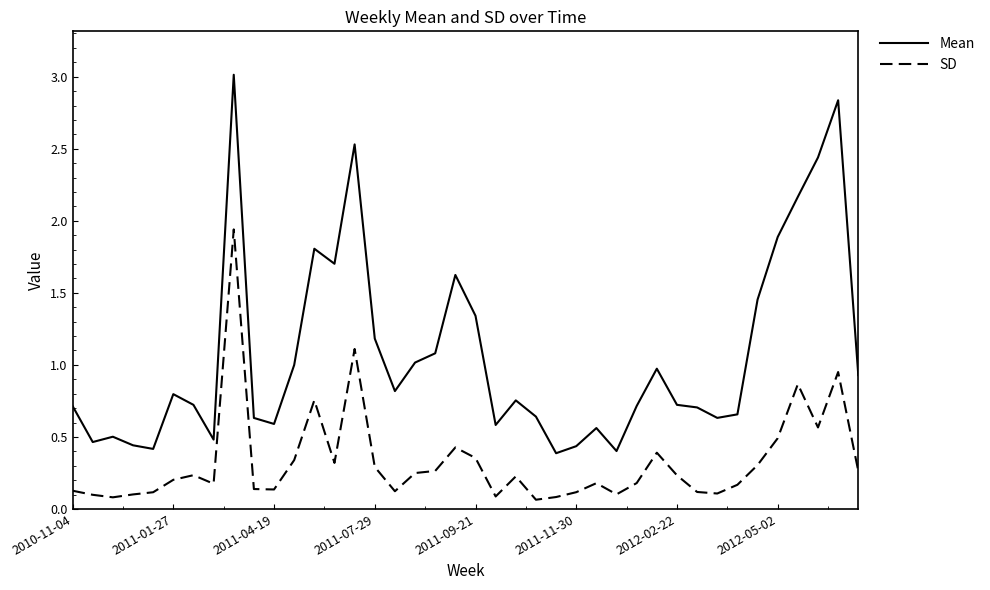

Which series has the widest spread of values?

Mean